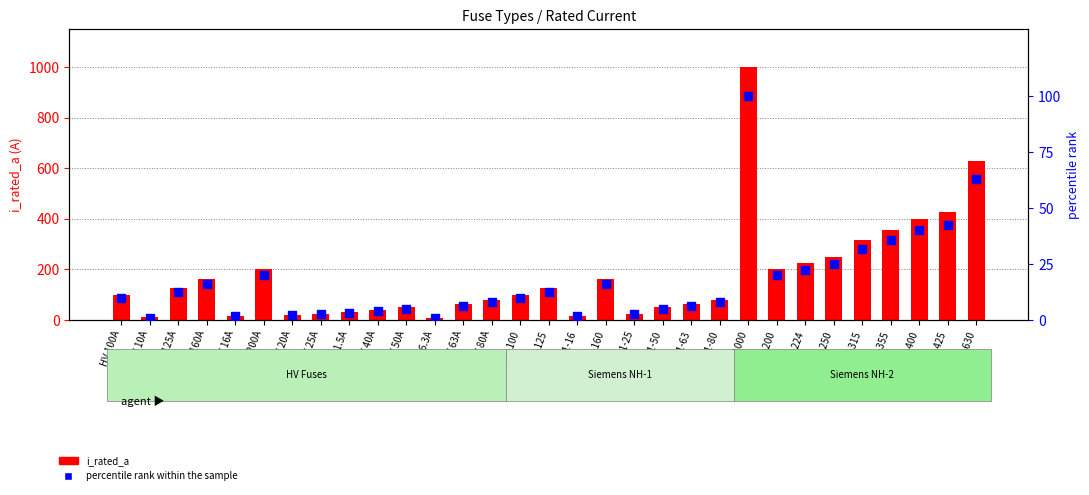

Which series reaches the minimum Y coordinate?

percentile rank within the sample